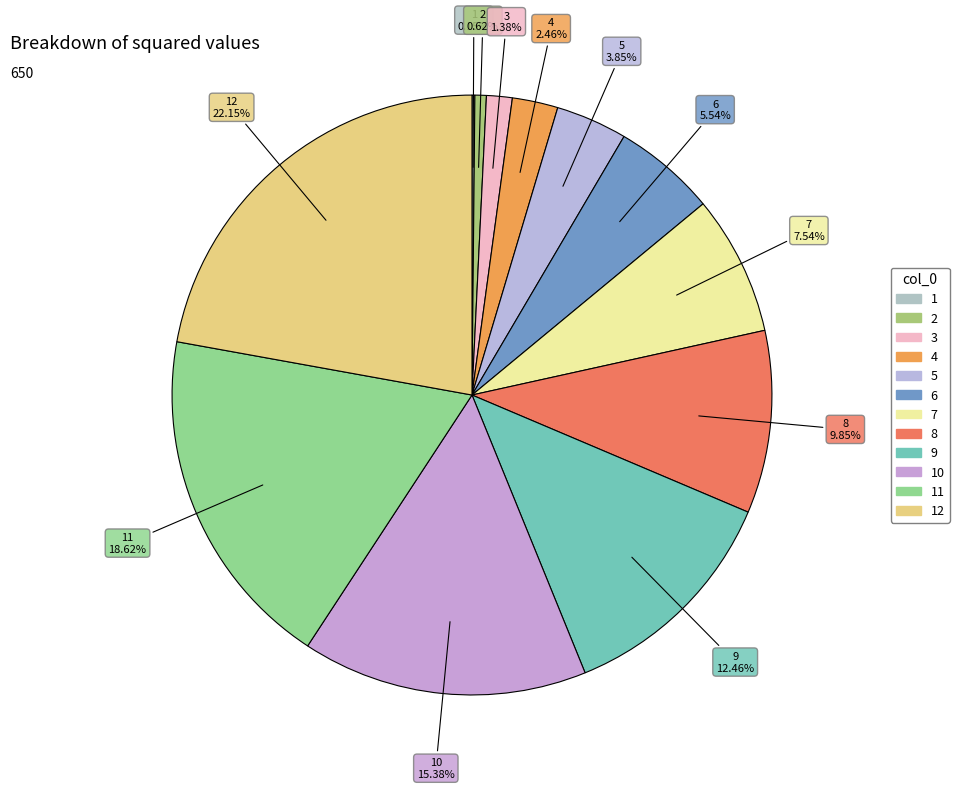

Which slice is the largest?

12